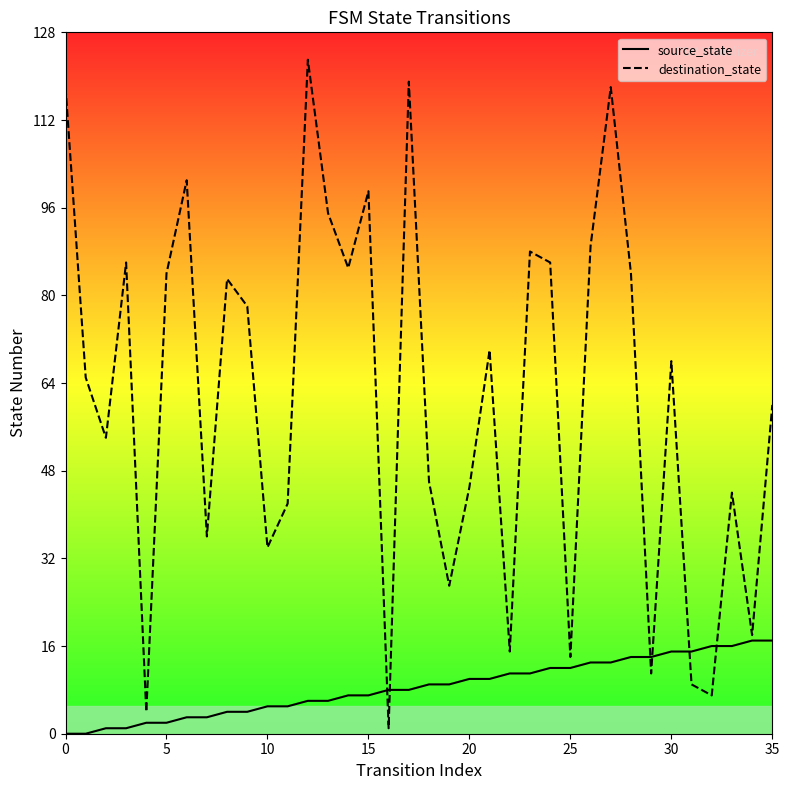

True or false: source_state and destination_state cross at least once.

True